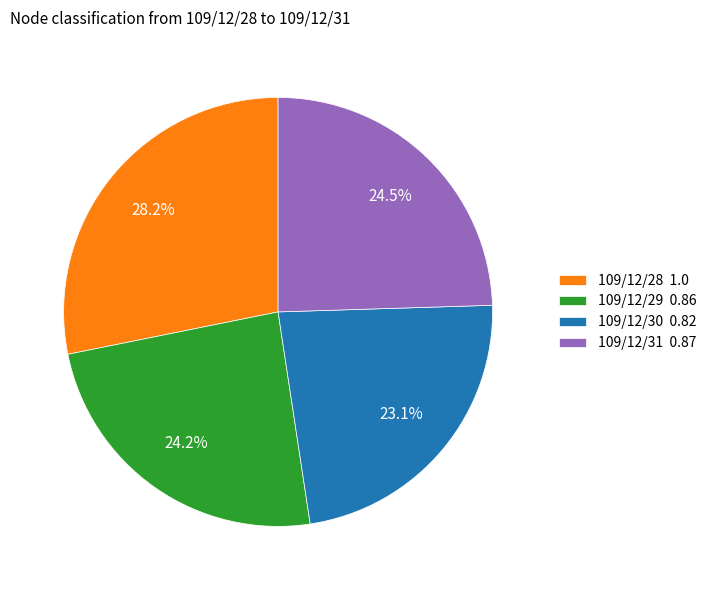

Which has a higher value, 109/12/29 0.86 or 109/12/30 0.82?

109/12/29 0.86